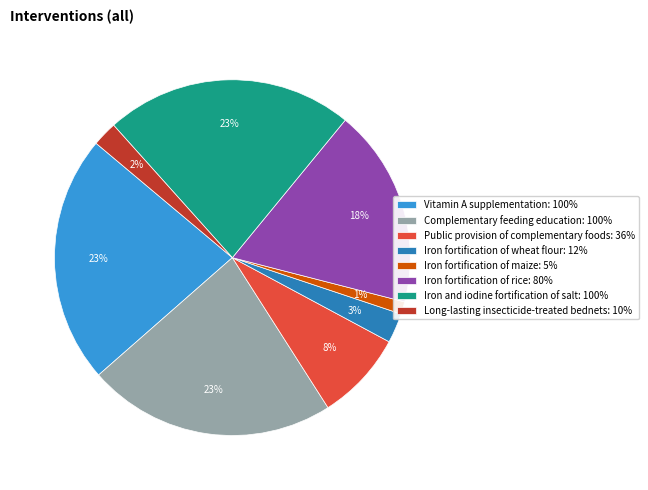

Combined, do Complementary feeding education: 100% and Long-lasting insecticide-treated bednets: 10% account for over 50%?

No